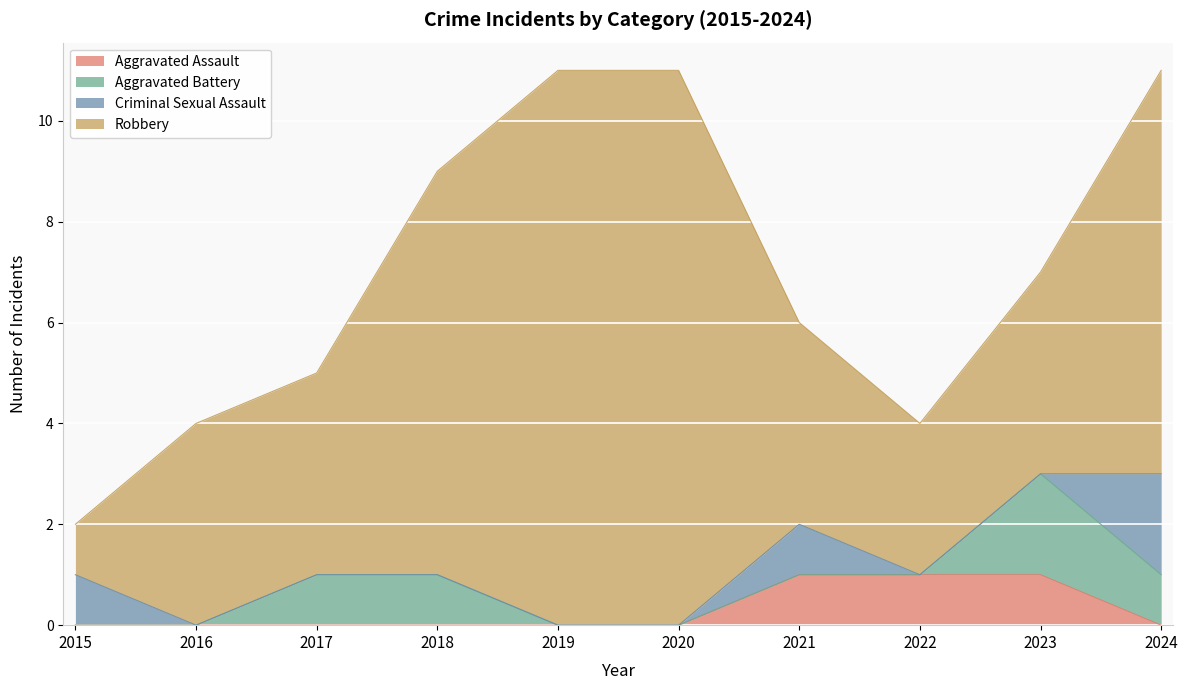

Reading left to right, what are all the values shown in this chart?

Aggravated Assault: 0	0	0	0	0	0	1	1	1	0
Aggravated Battery: 0	0	1	1	0	0	0	0	2	1
Criminal Sexual Assault: 1	0	0	0	0	0	1	0	0	2
Robbery: 1	4	4	8	11	11	4	3	4	8